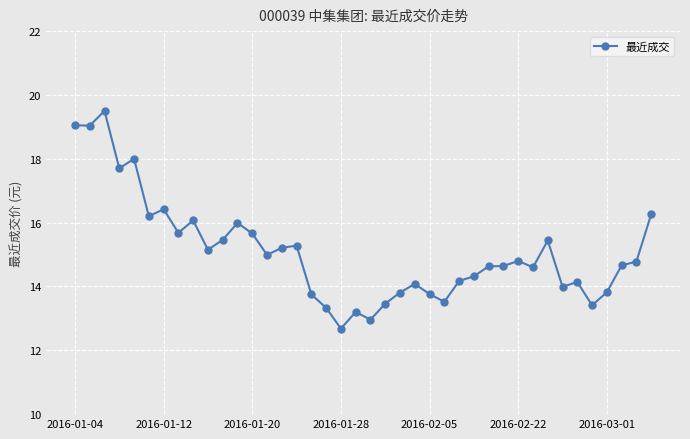

What is the smallest value displayed?

12.7